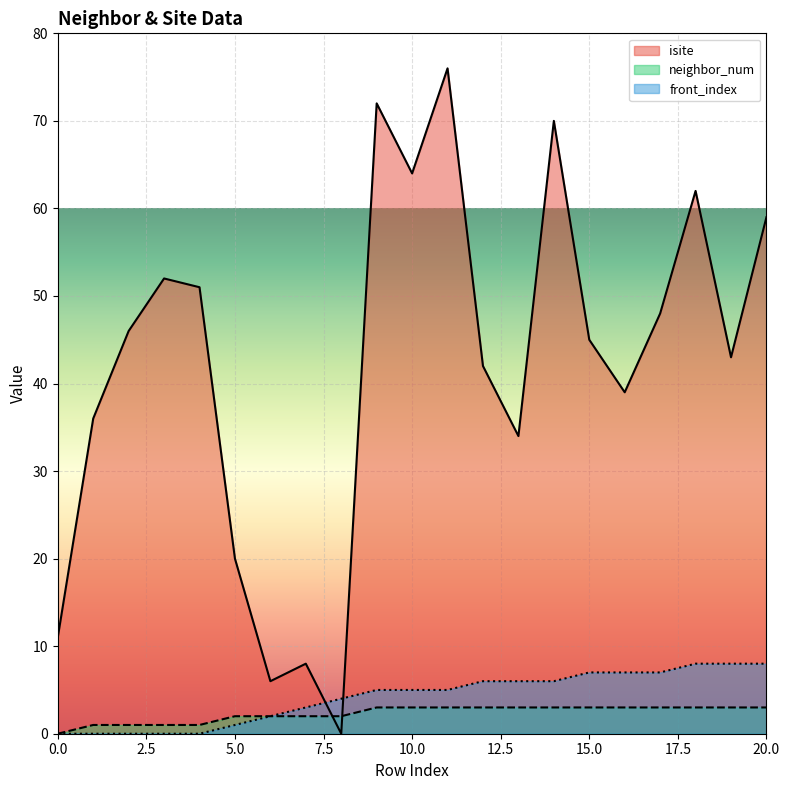

At 20.0, list the series in order from smallest to largest.

neighbor_num, front_index, isite